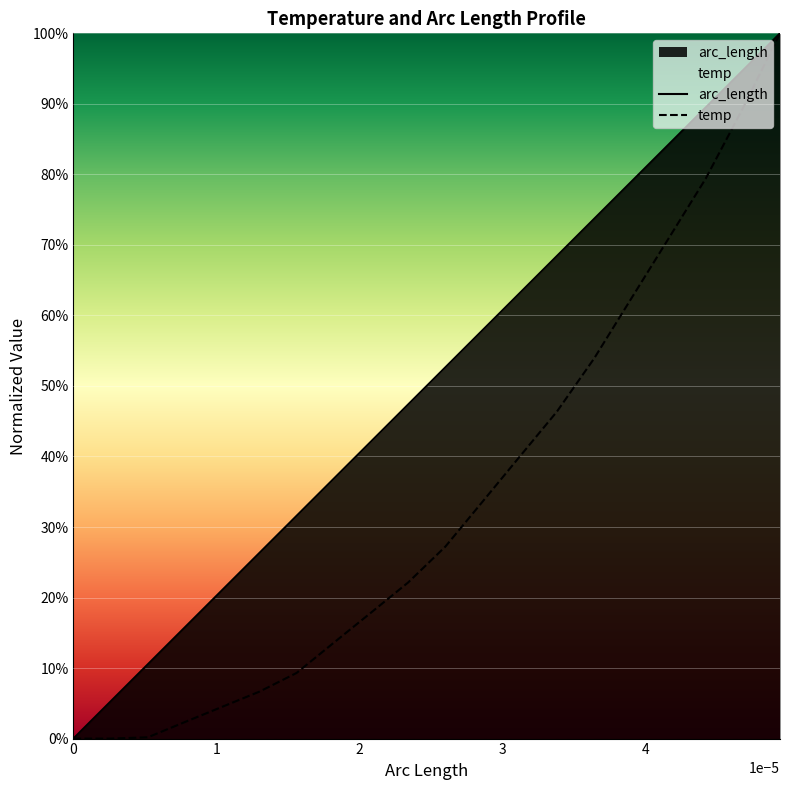

Which series has the widest spread of values?

arc_length